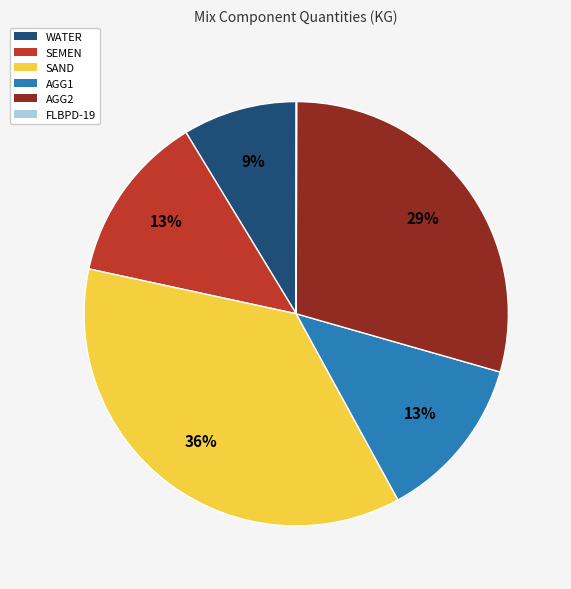

The AGG1 slice represents 13% of the pie. True or false?

True